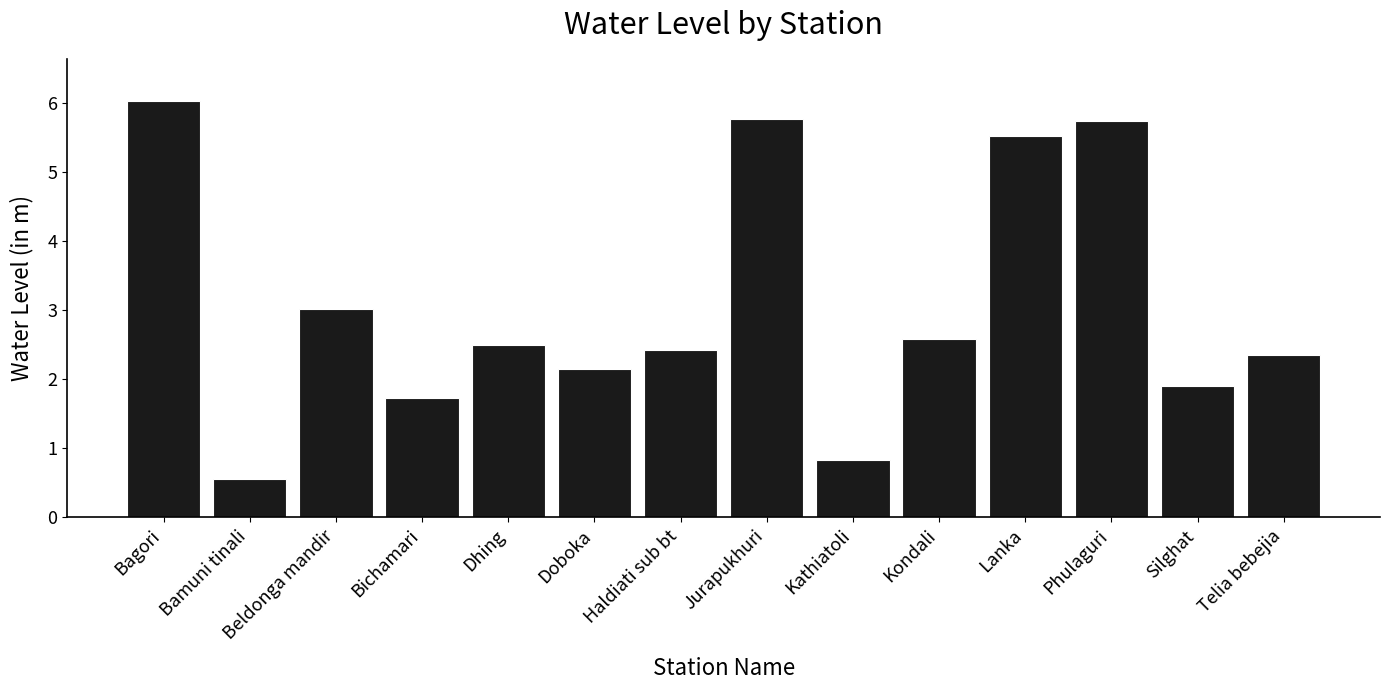

True or false: the data shows 2.3 at Bichamari.

False